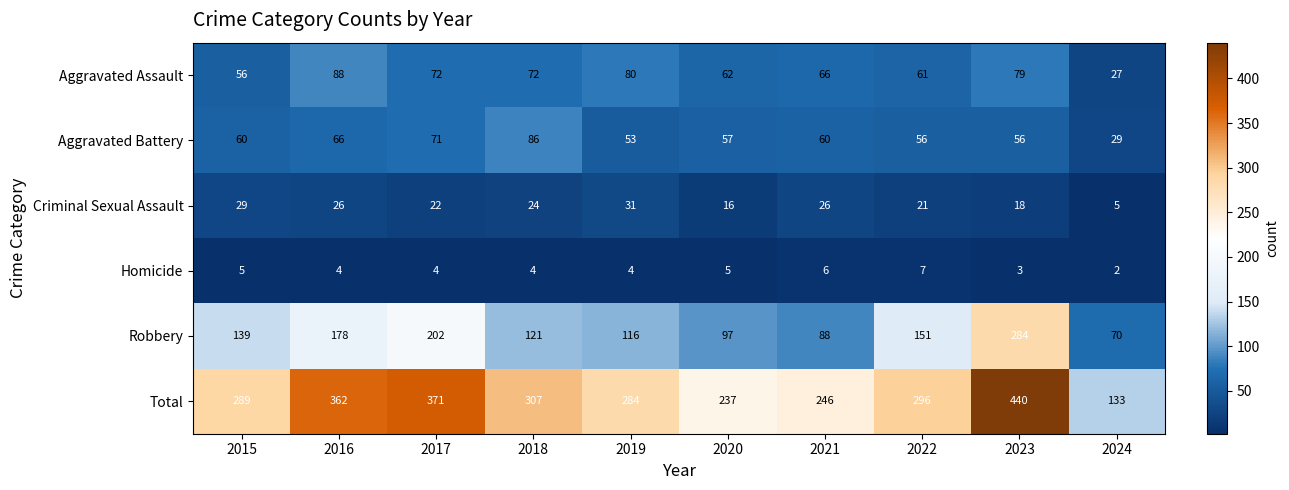

How many Homicide values are between 4 and 5?

6